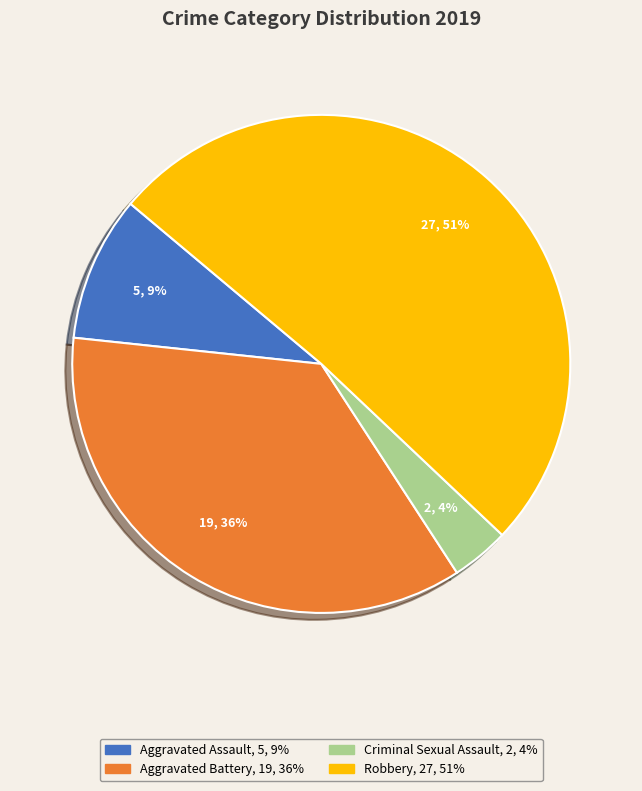

How many segments does this pie chart have?

4